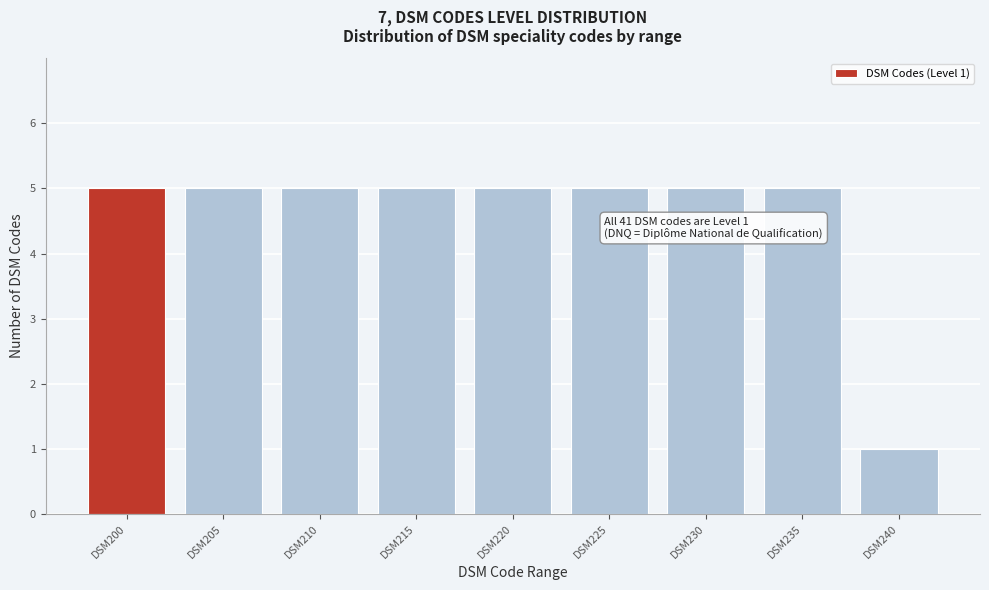

Reading right to left, list all the values displayed in this chart.

1	5	5	5	5	5	5	5	5